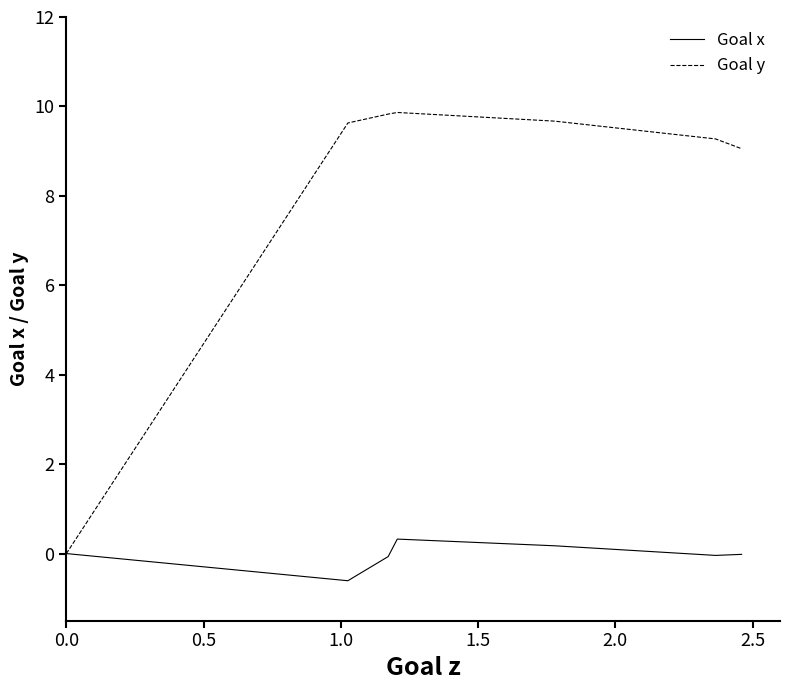

Rank the series by their average value, from highest to lowest.

Goal y, Goal x